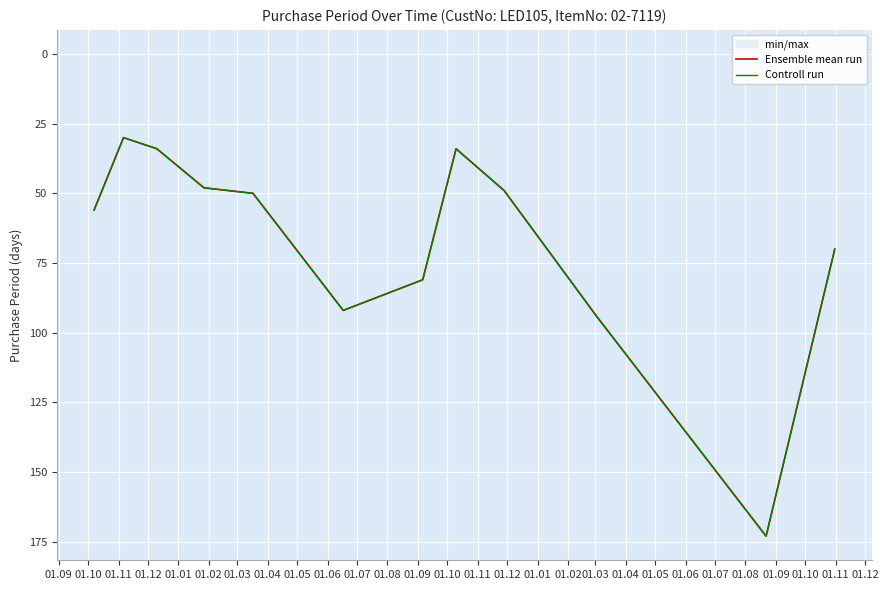

True or false: Controll run and Ensemble mean run intersect in this chart.

False